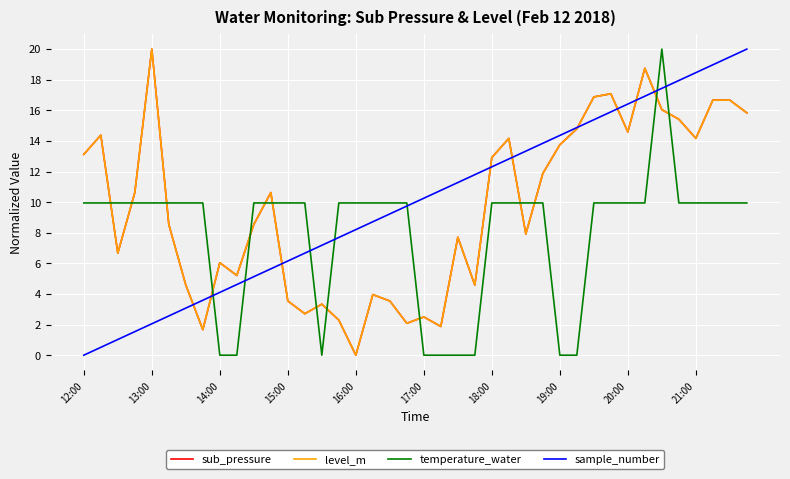

True or false: sample_number has more than 0 points higher than both neighbors.

False